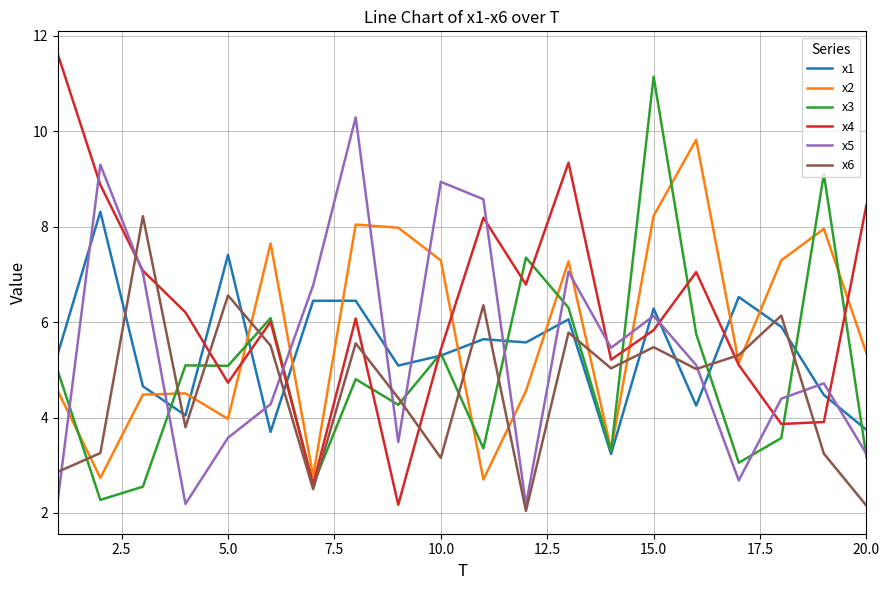

Count the number of categories in the chart.

20